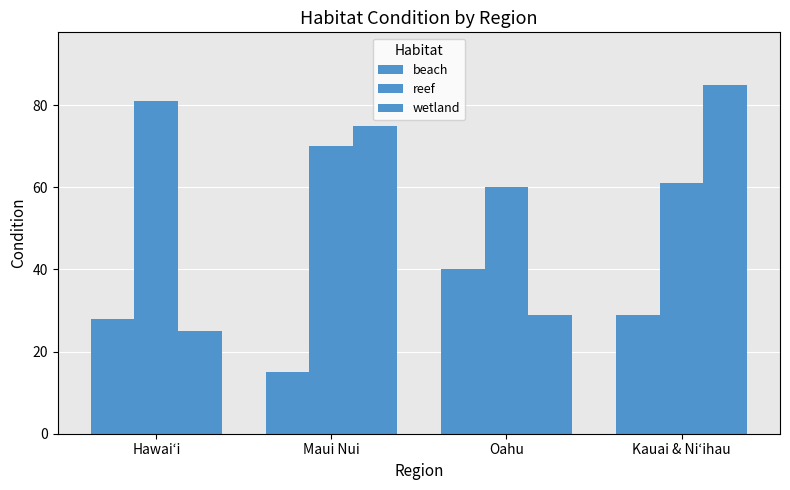

Rank the categories by beach value from highest to lowest.

Oahu, Kauai & Niʻihau, Hawaiʻi, Maui Nui